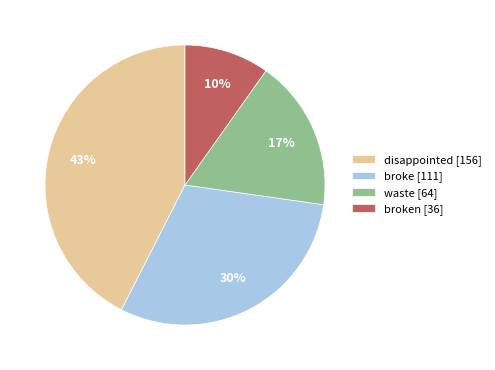

Approximately how many times larger is the value at broken [36] compared to broke [111]?

0.3